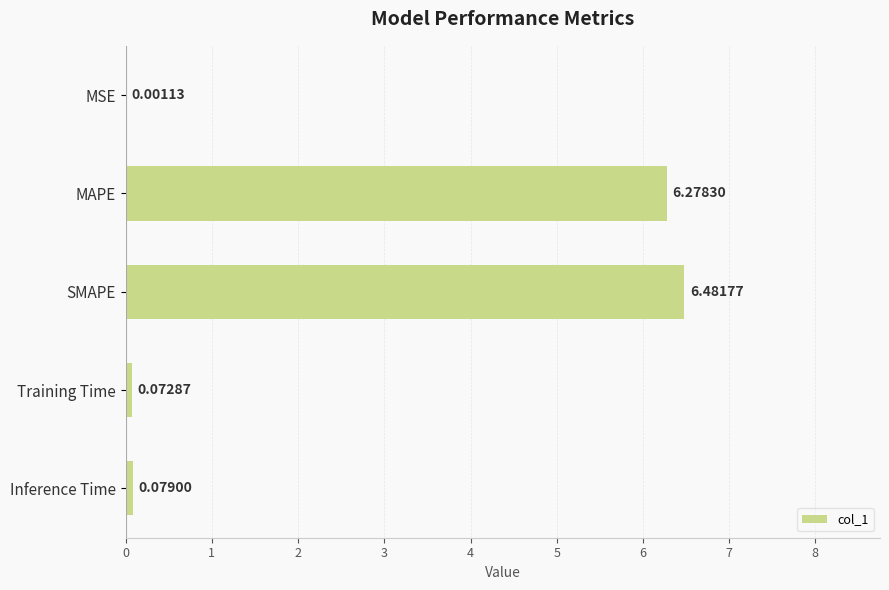

At which label is the value closest to 3?

Inference Time